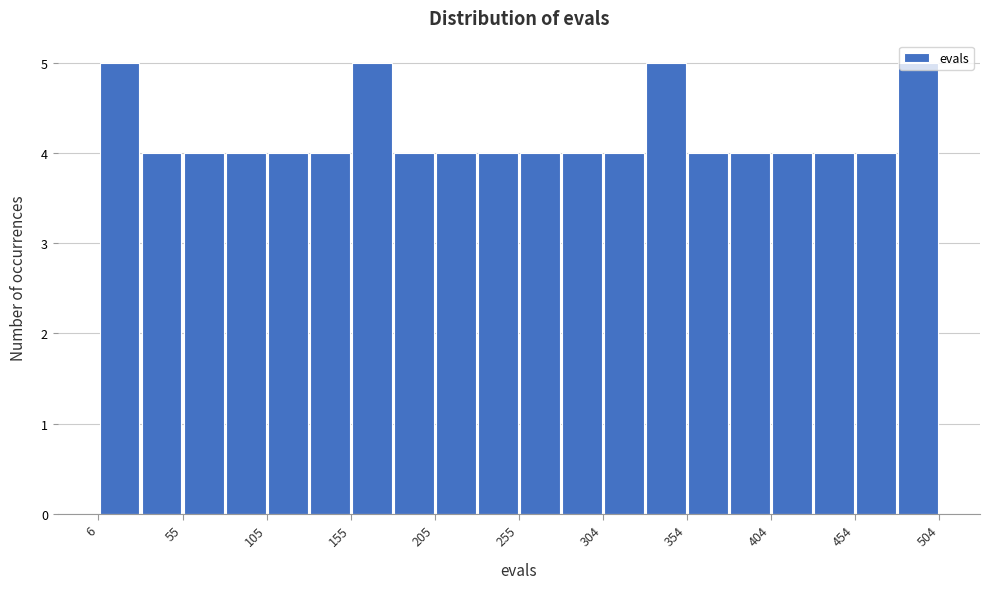

Reading left to right, transcribe this chart: for each bar, give the range it covers on the x-axis and its height. Neither the bar edges nor the heights are printed on the chart, so give them approximately, as read against the axes.

5 to 30: 5
30 to 55: 4
55 to 80: 4
80 to 105: 4
105 to 130: 4
130 to 155: 4
155 to 180: 5
180 to 205: 4
205 to 230: 4
230 to 255: 4
255 to 280: 4
280 to 305: 4
305 to 330: 4
330 to 355: 5
355 to 380: 4
380 to 405: 4
405 to 430: 4
430 to 455: 4
455 to 480: 4
480 to 505: 5